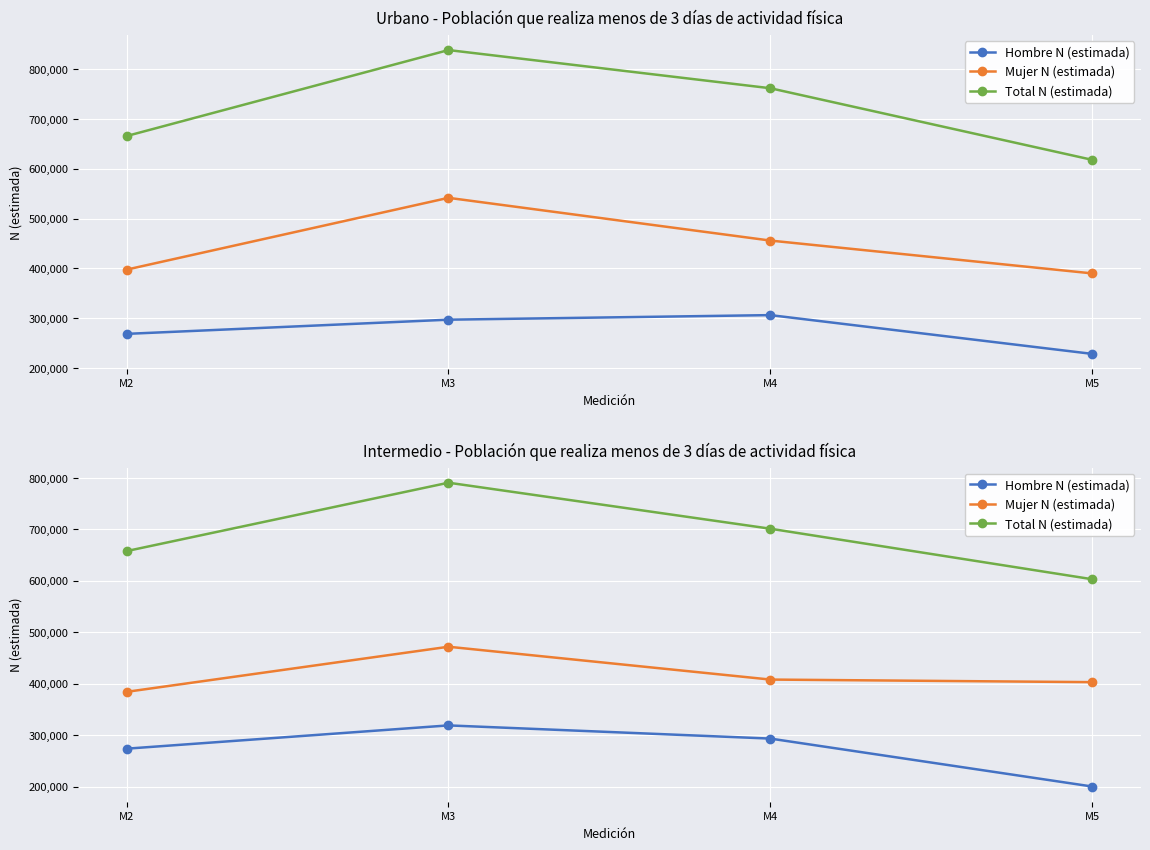

Rank the series by their average value, from highest to lowest.

Total N (estimada), Mujer N (estimada), Hombre N (estimada)